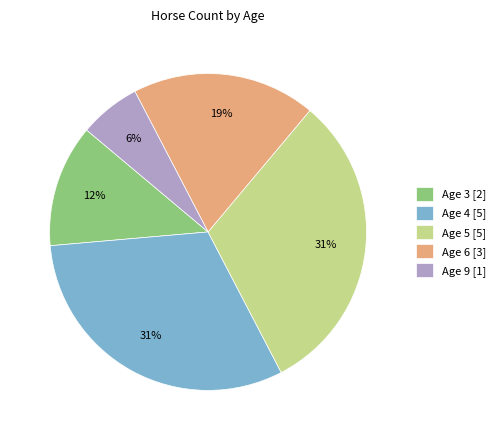

Is it true that Age 5 is 26% of the pie?

False